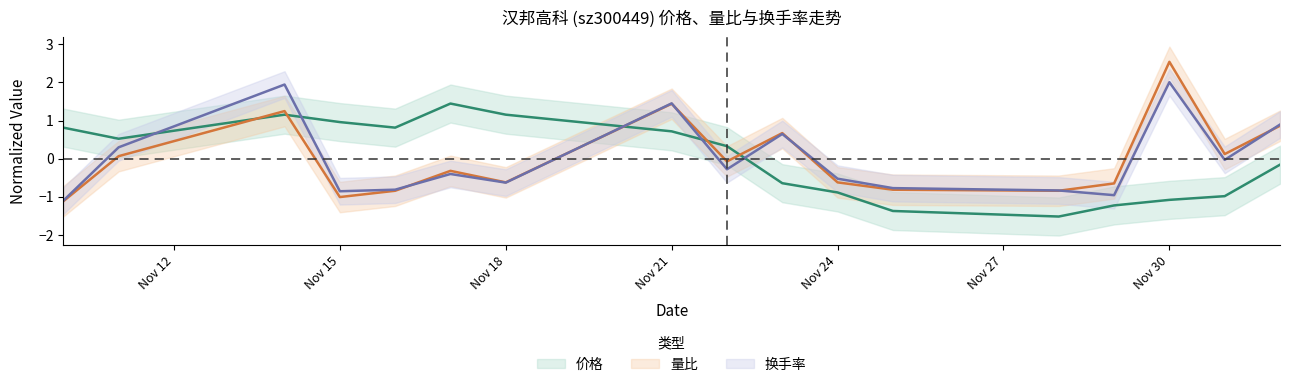

Where does the 价格 series first go above 0?

2022-11-10